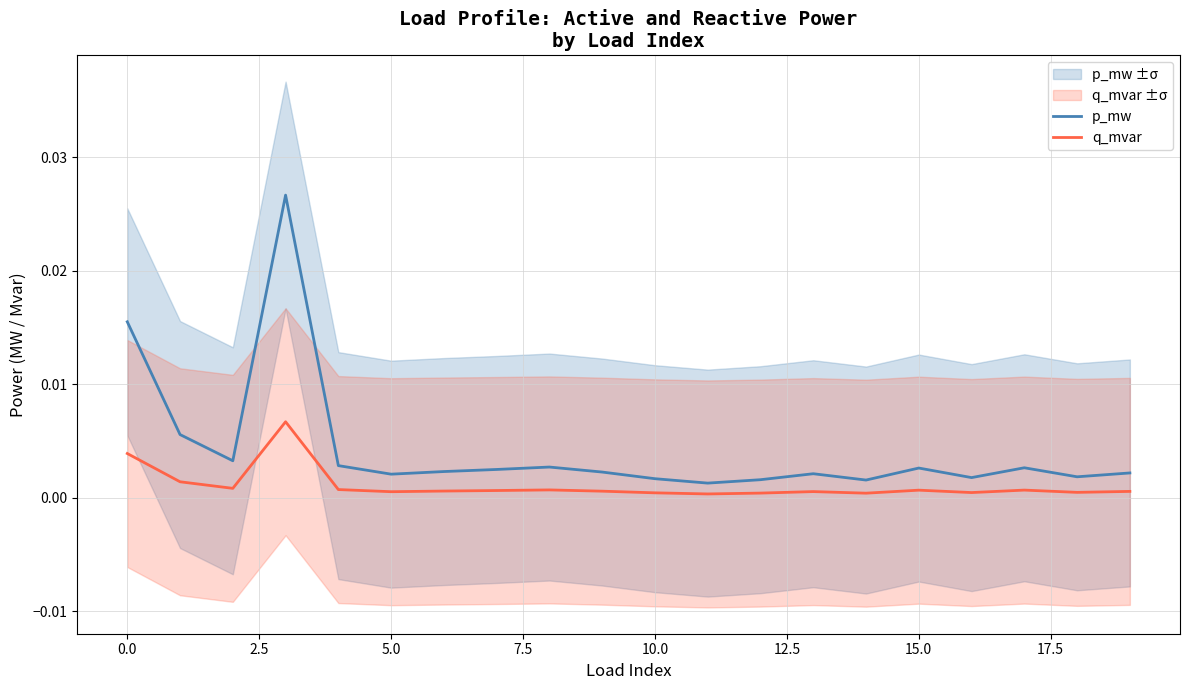

True or false: q_mvar and p_mw cross at least once.

False